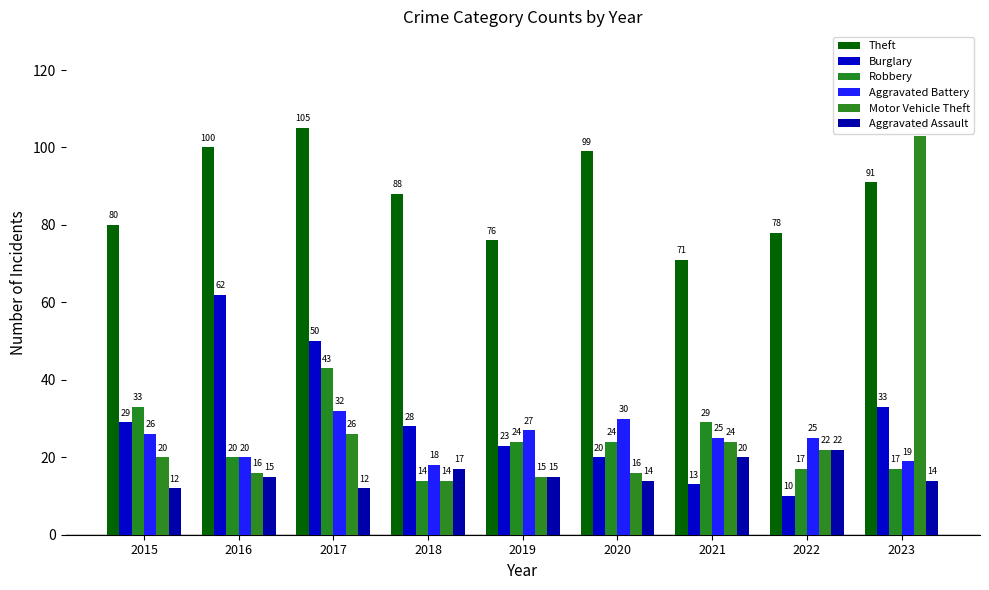

What is the sum of the Aggravated Battery values at 2019 and 2020?

57